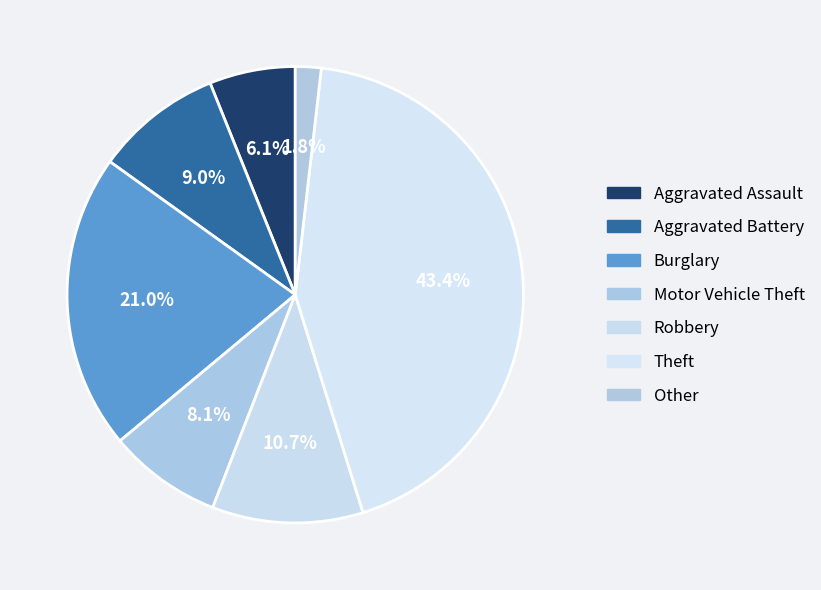

To the nearest percent, what portion does Aggravated Battery represent?

9%